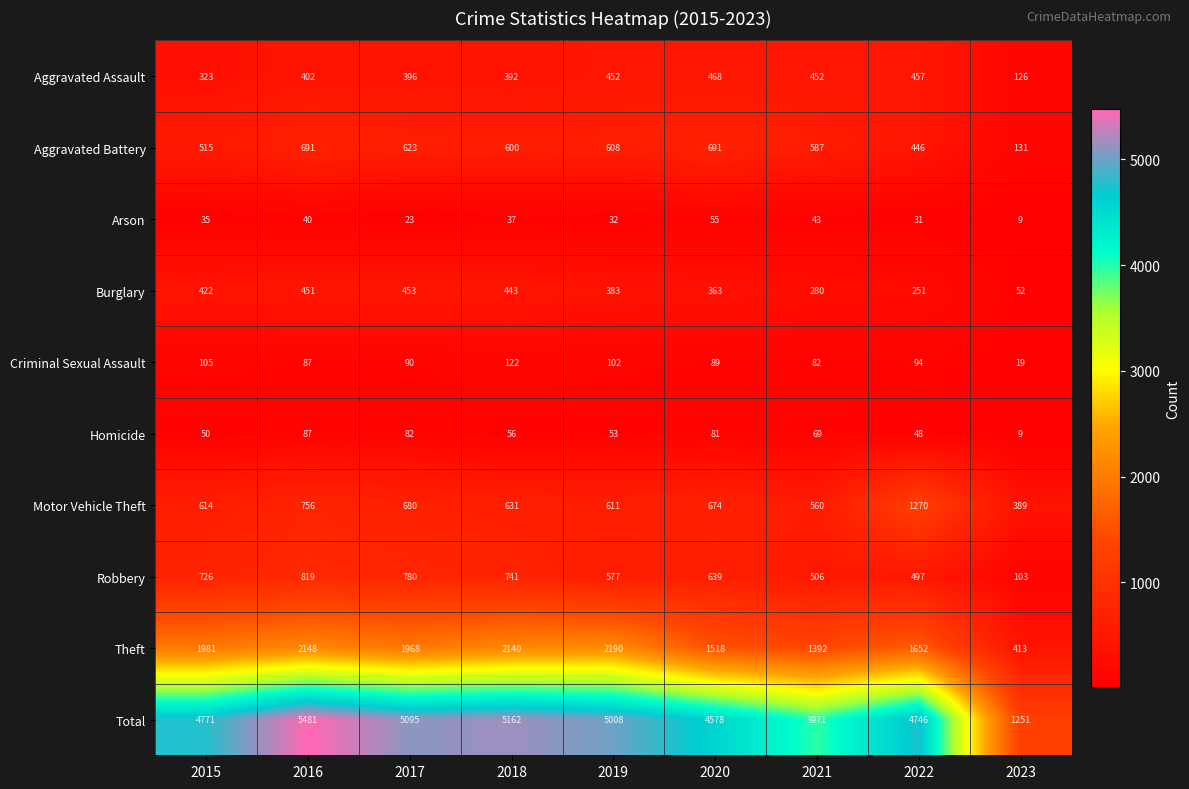

What is the difference between the maximum and second lowest values in the Theft series?

798